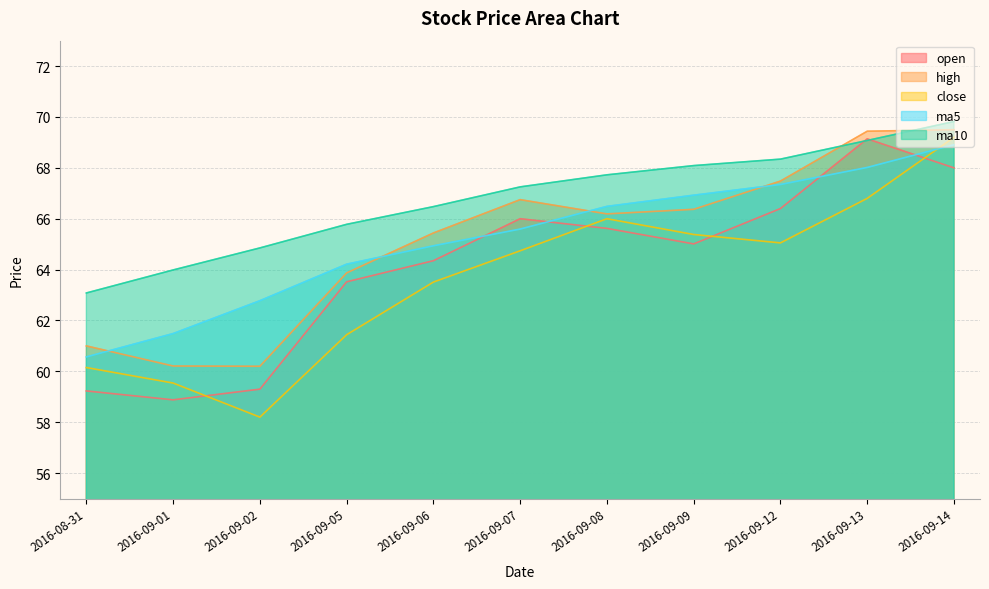

What is the total value across all series at 2016-08-31?

304.0